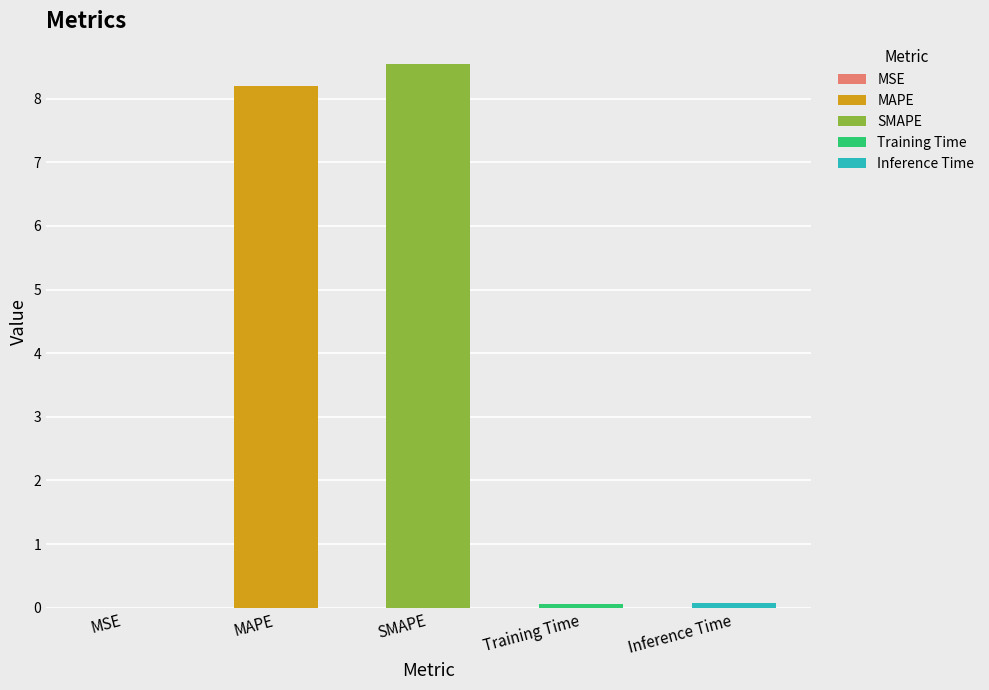

Which label corresponds to the largest value in the chart?

SMAPE